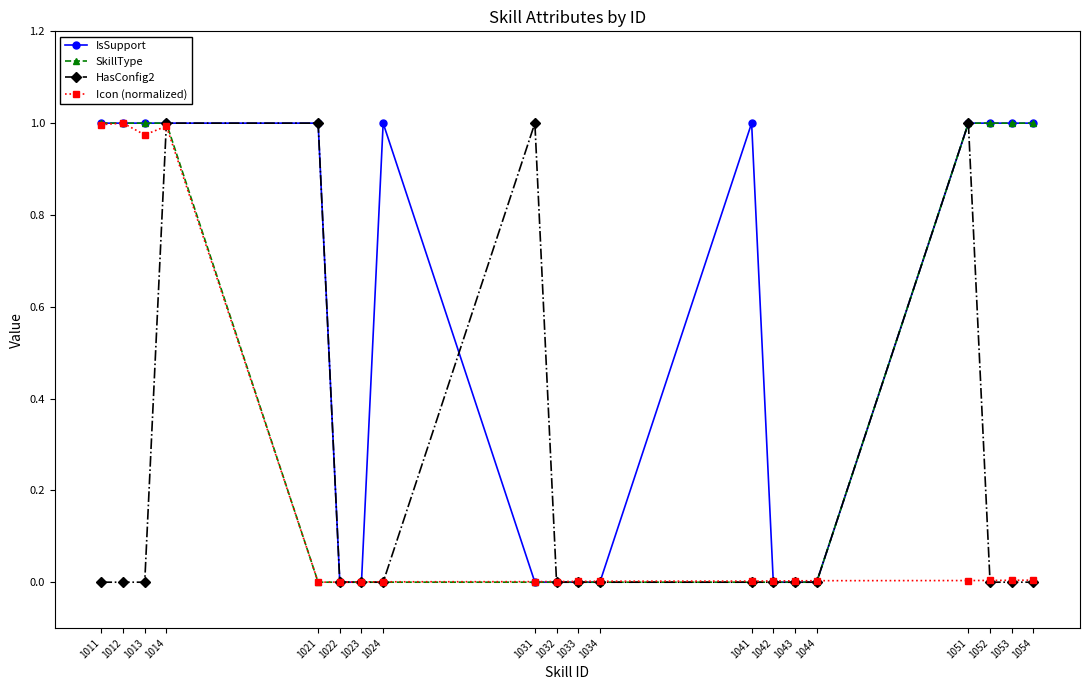

At which category is the sum across all series the highest?

1014